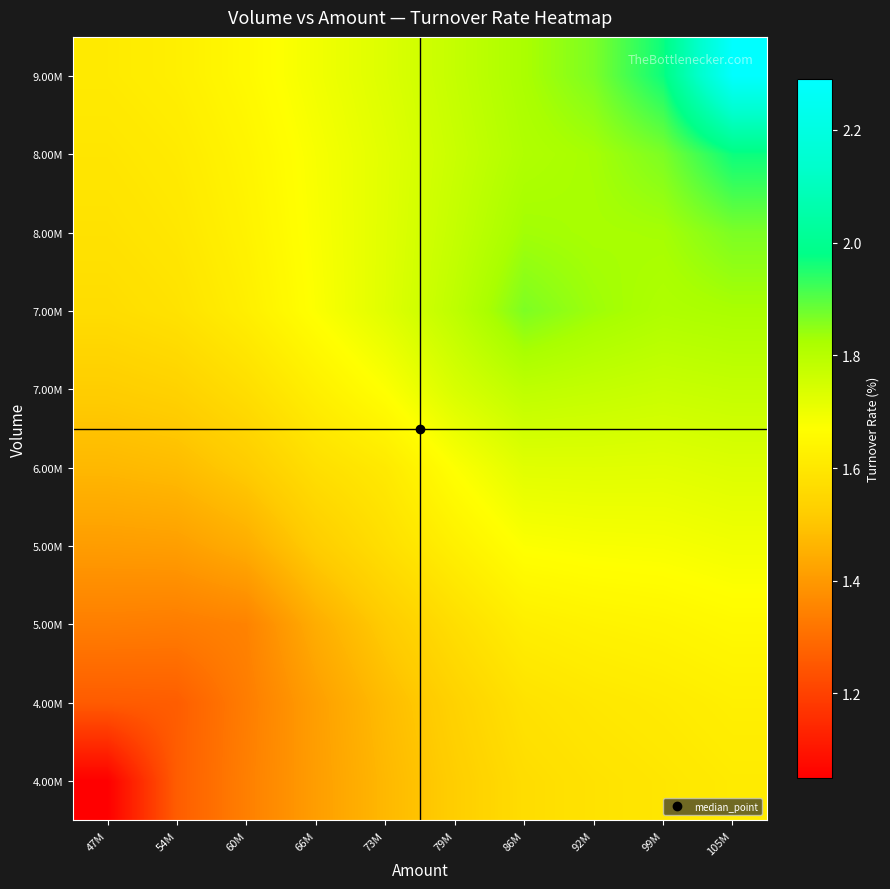

Which has a higher value, 47M or 73M?

73M